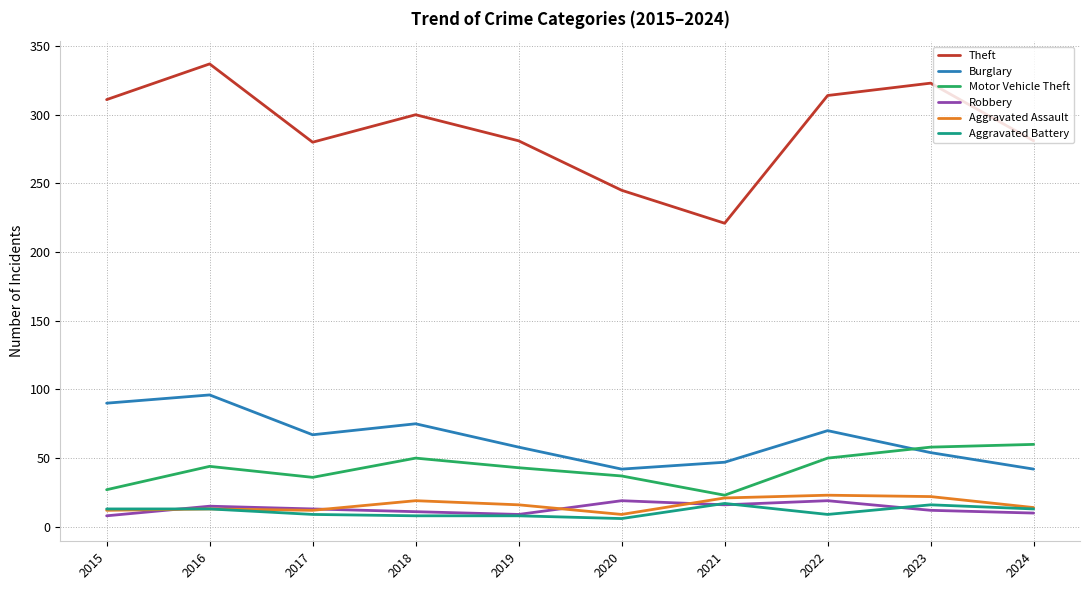

How many categories are shown in the chart?

10